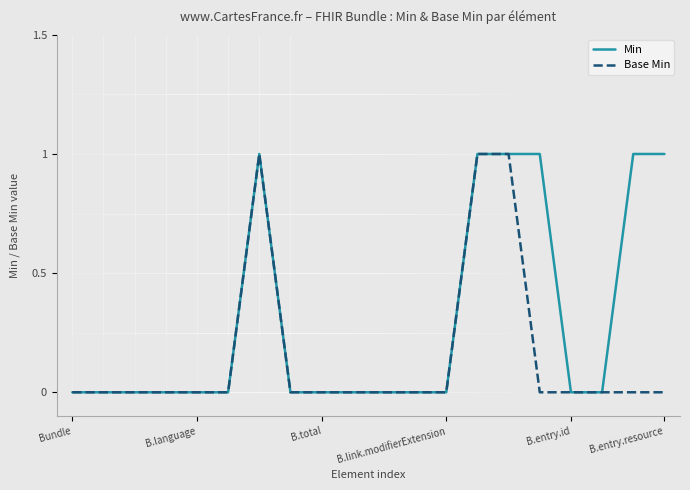

Rank the series by their average value, from lowest to highest.

Base Min, Min